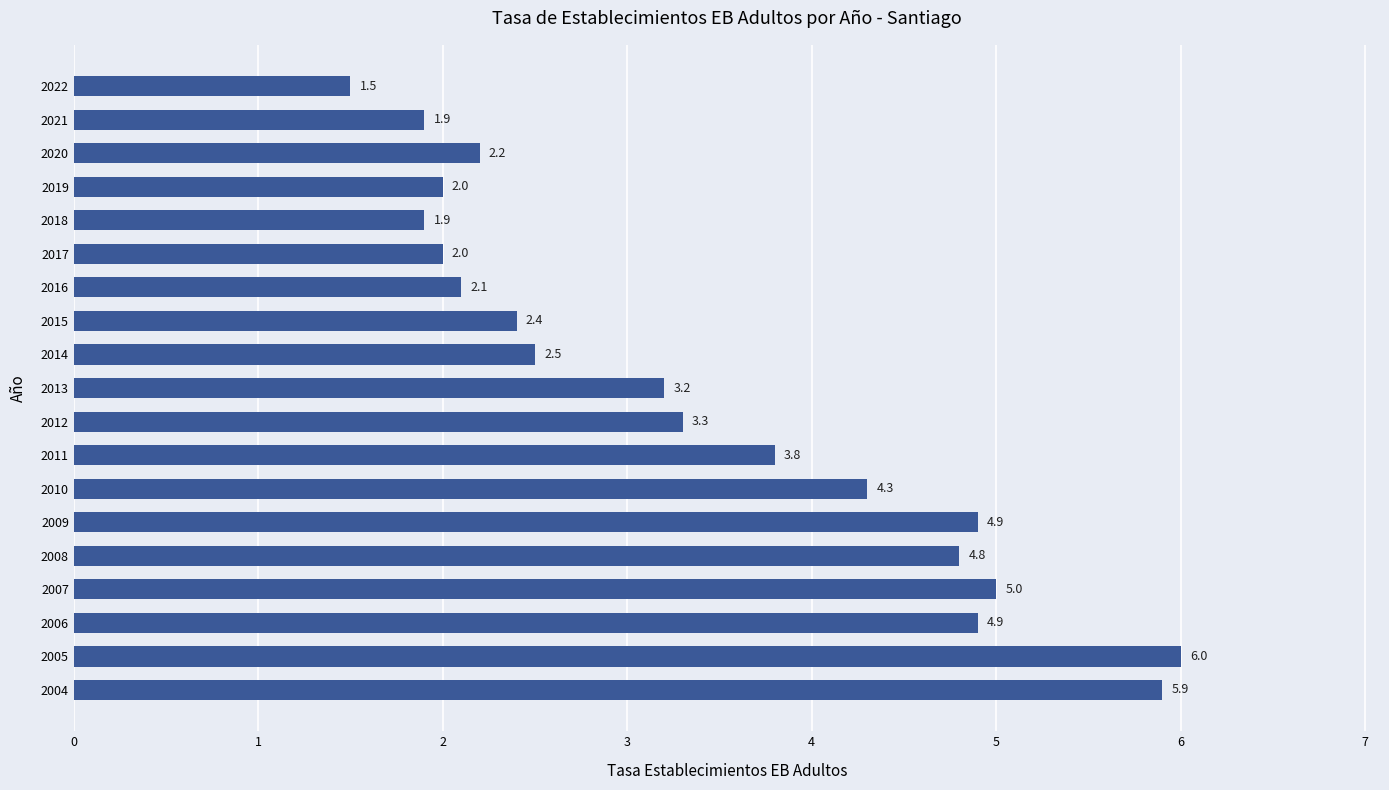

True or false: the data shows 5.6 at 2011.

False